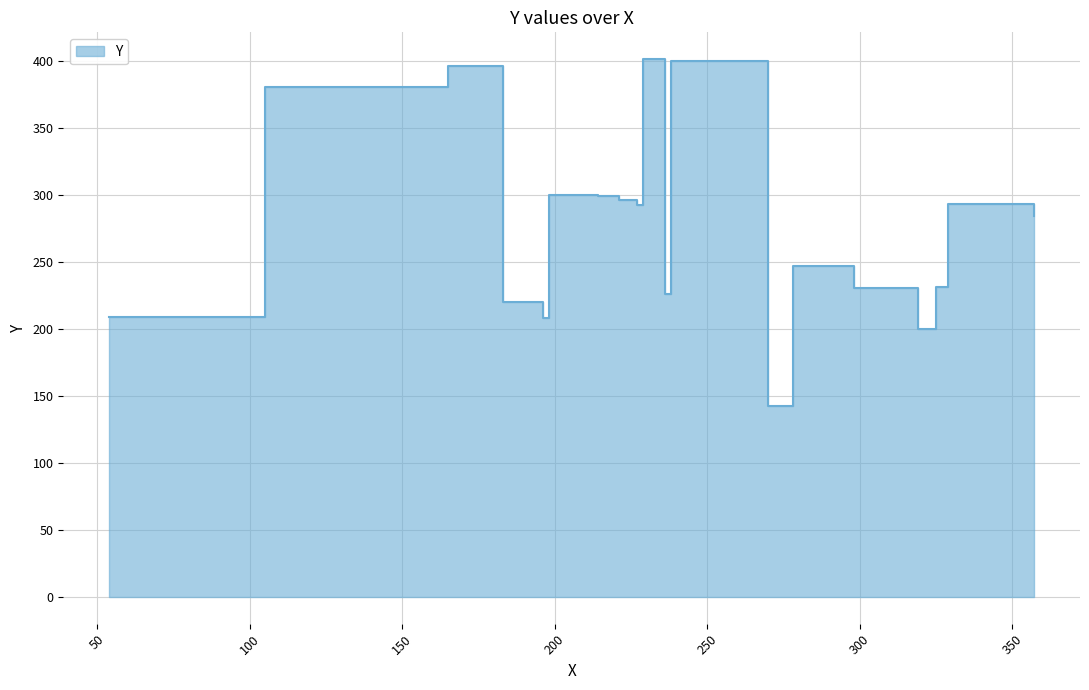

What is the value of the 14th point from the left?

142